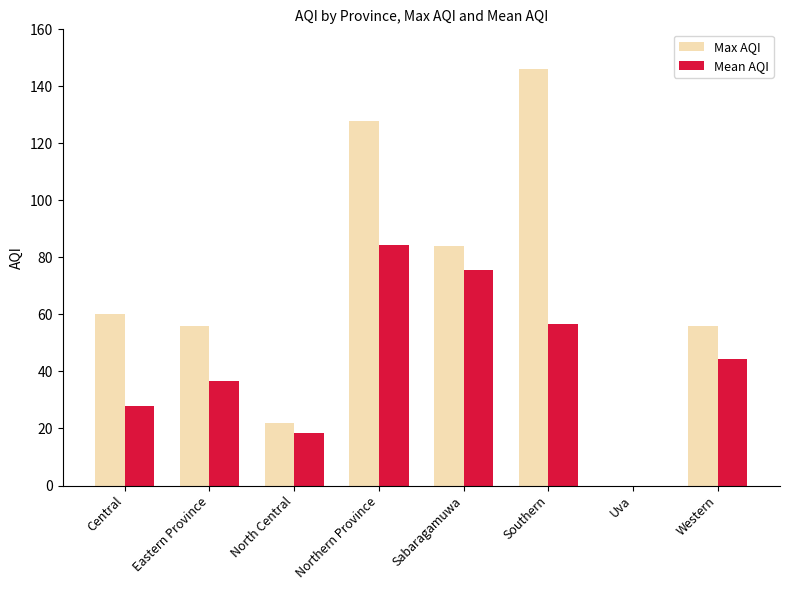

The Max AQI series shows 146.0 at Southern. True or false?

True